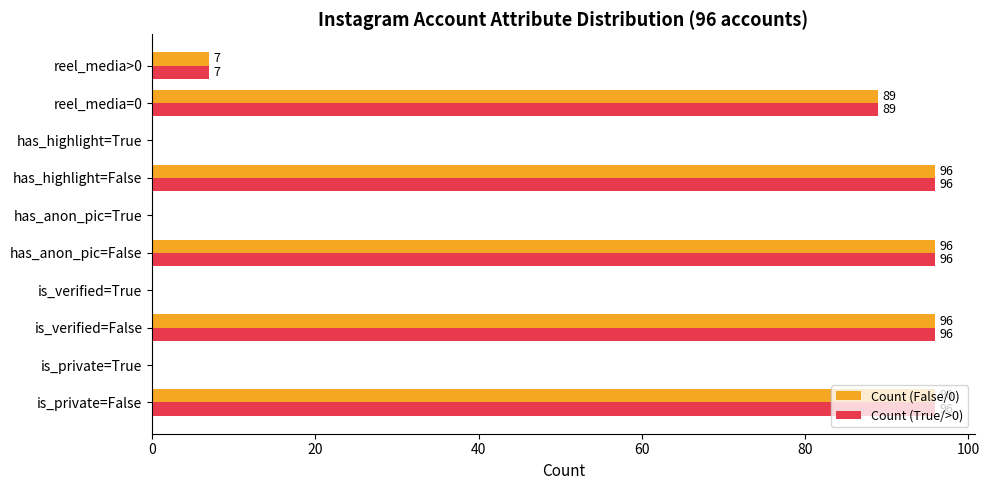

How many data points does each series have?

10